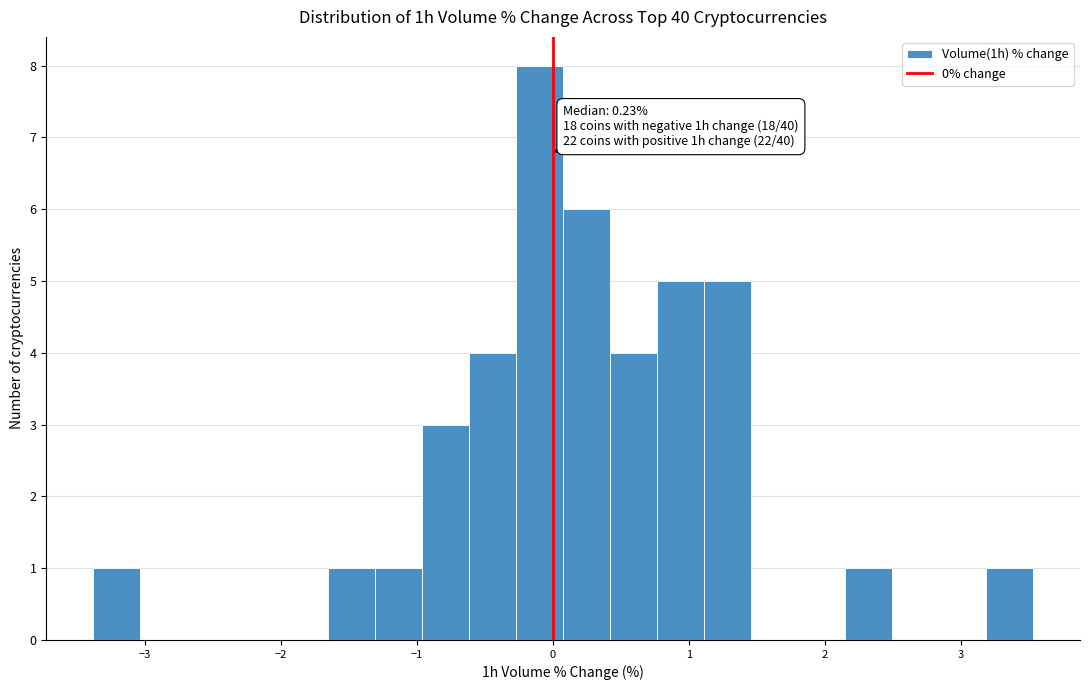

Around what value on the x-axis is the tallest bar? Give the approximate position of its centre, as read against the axis.

-0.1